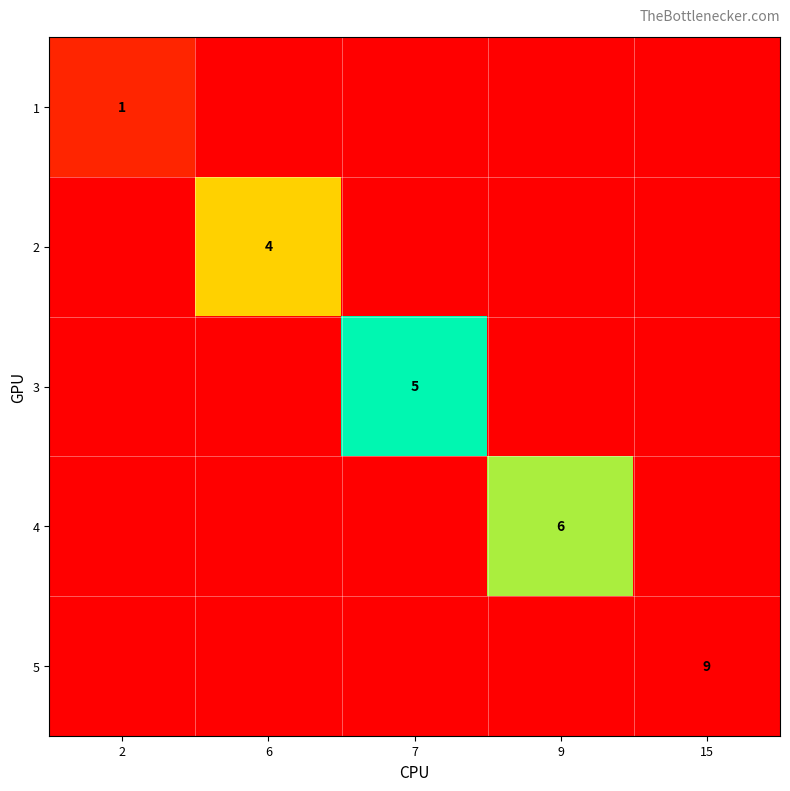

Is it true that 3 equals 2 at 7?

False